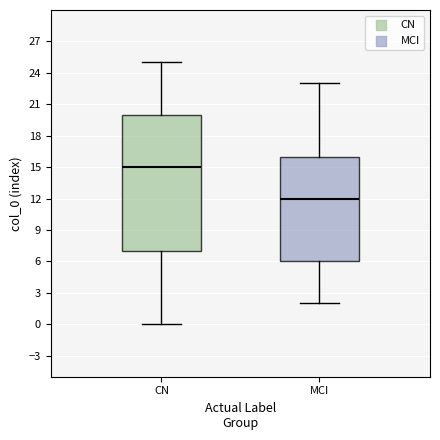

Reading left to right, read every box against the y-axis: the position of its median line, the range the box covers, and the ends of its whiskers. The values are not printed on the chart, so give them approximately, as read against the axis.

CN: median 15, box 7 to 20, whiskers 0 to 25
MCI: median 12, box 6 to 16, whiskers 2 to 23